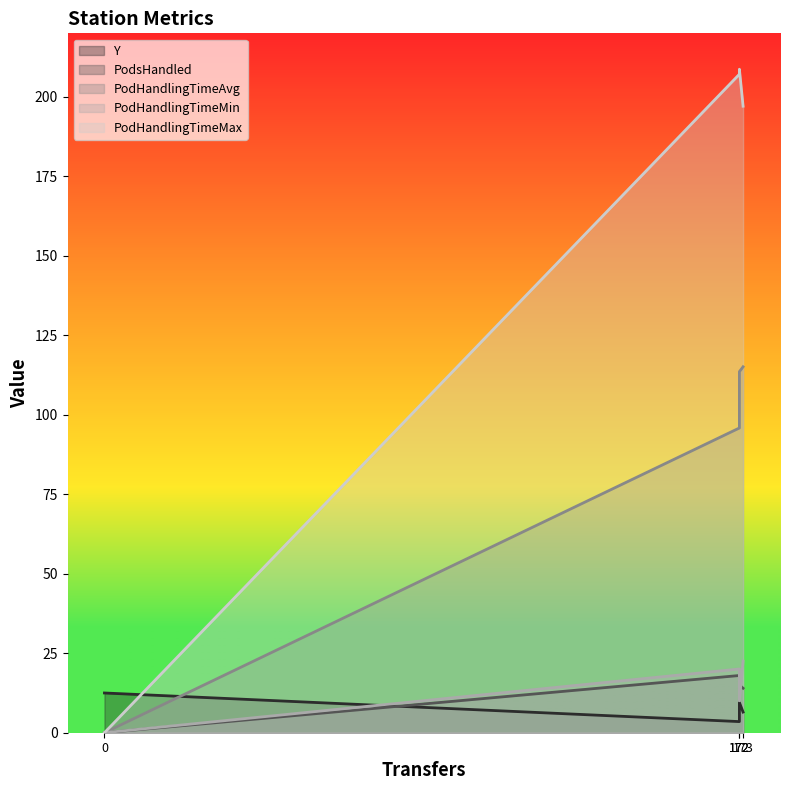

True or false: PodHandlingTimeAvg has a value of 47.7 at 173.

False